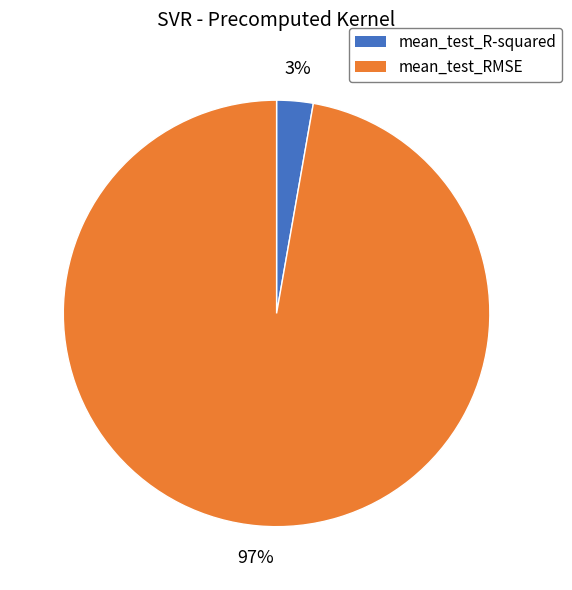

Does any single category account for the majority?

Yes